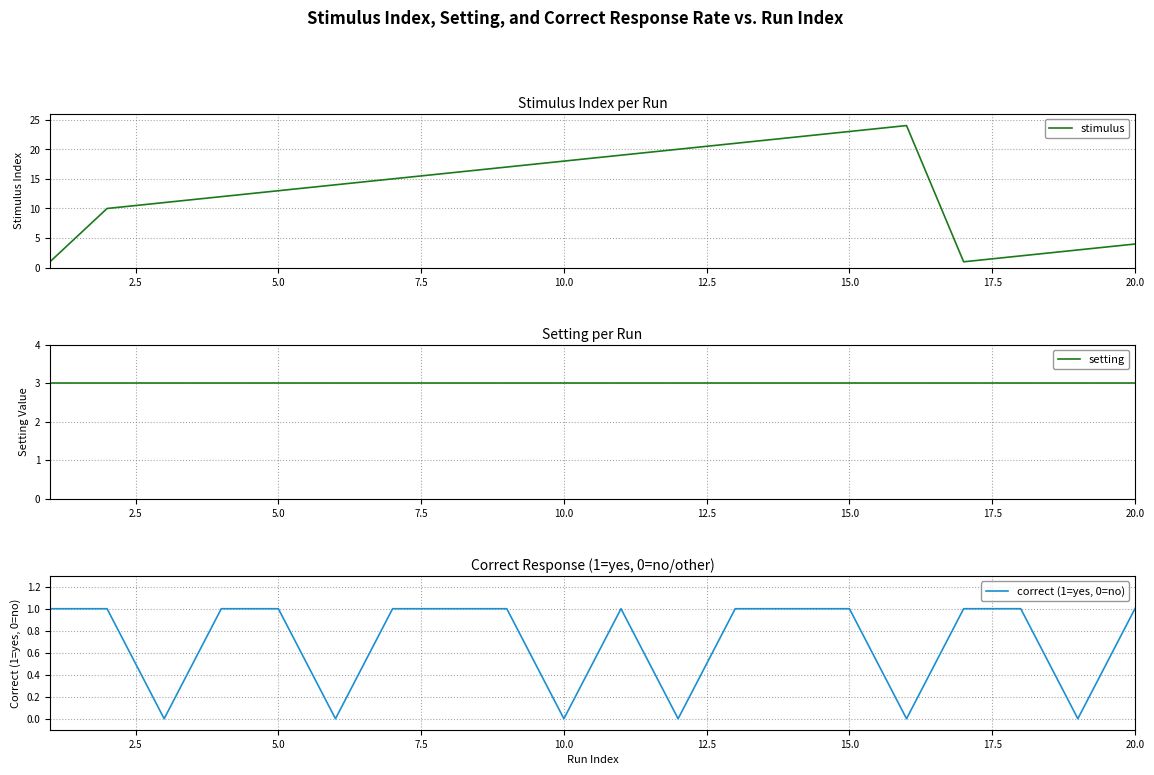

Is it true that correct (1=yes, 0=no) equals 0 at 10.0?

True